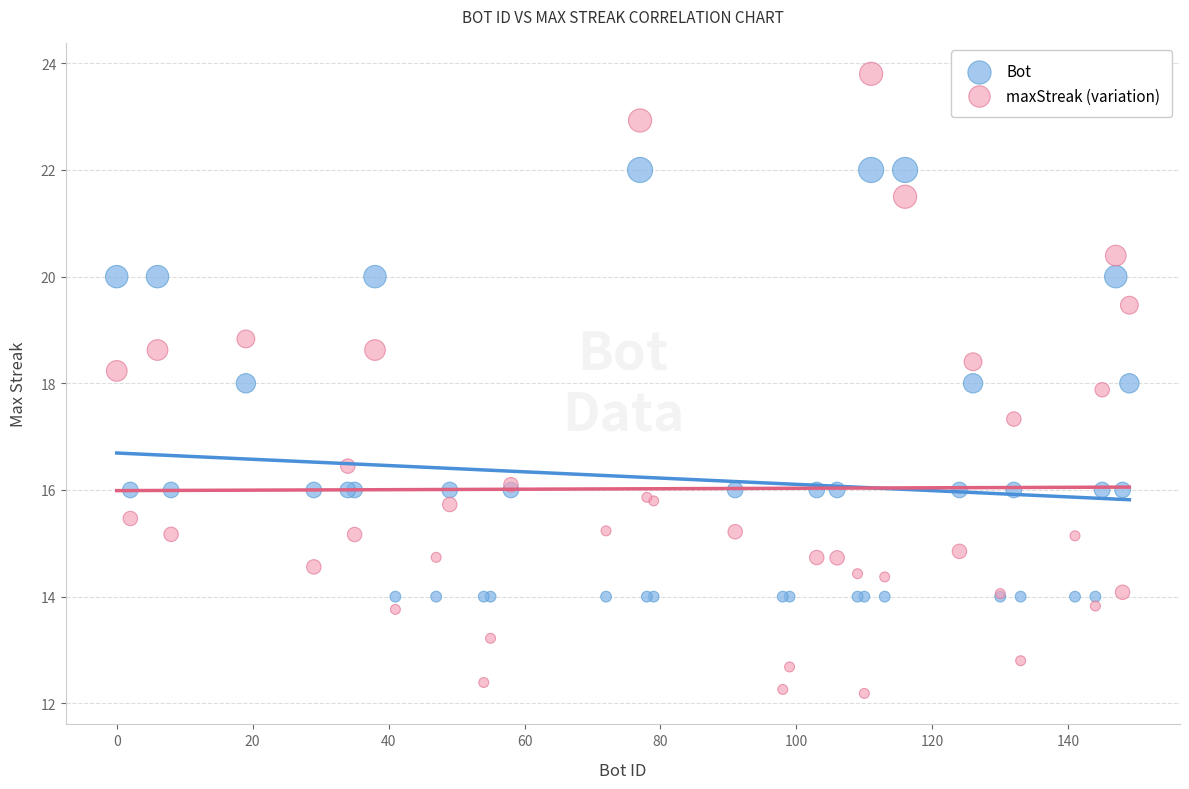

Which series contains the lowest Y value?

maxStreak (variation)